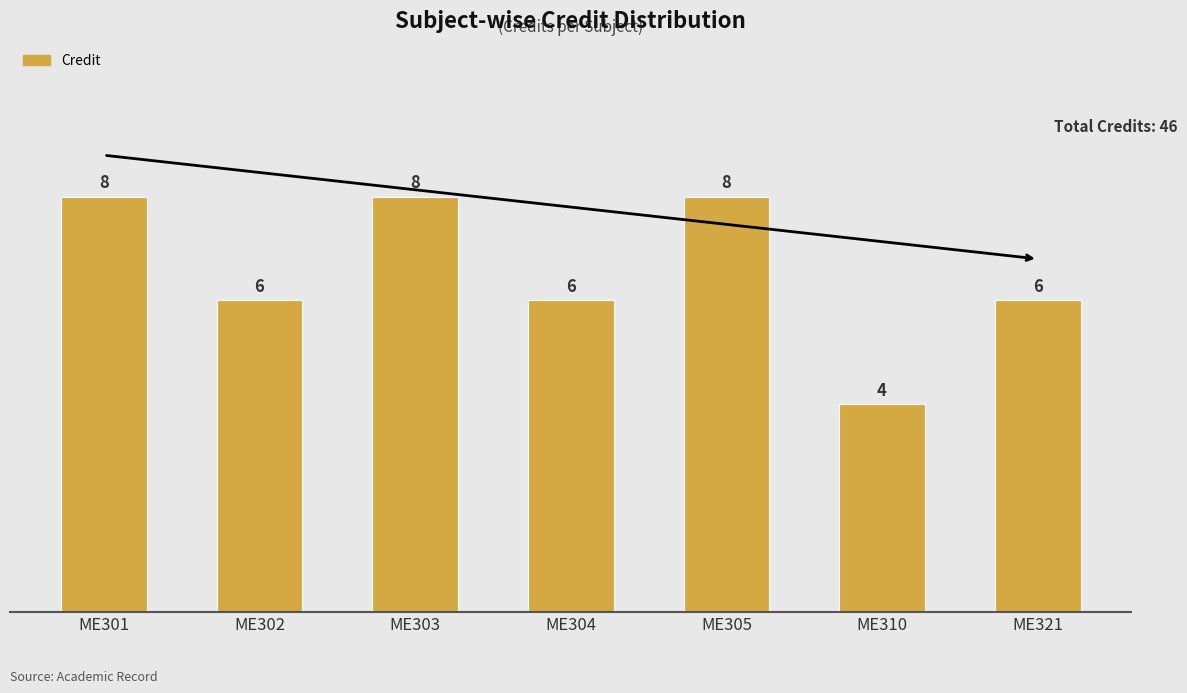

What is the greatest value displayed?

8